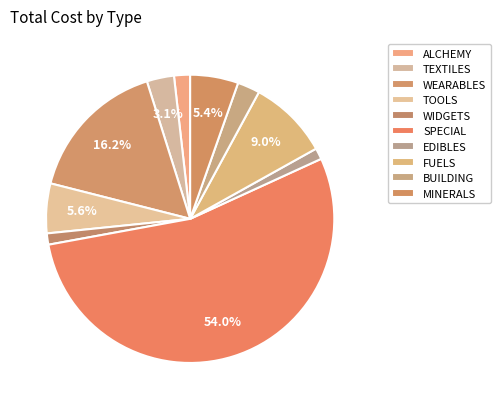

Does ALCHEMY represent more than half of the total?

No